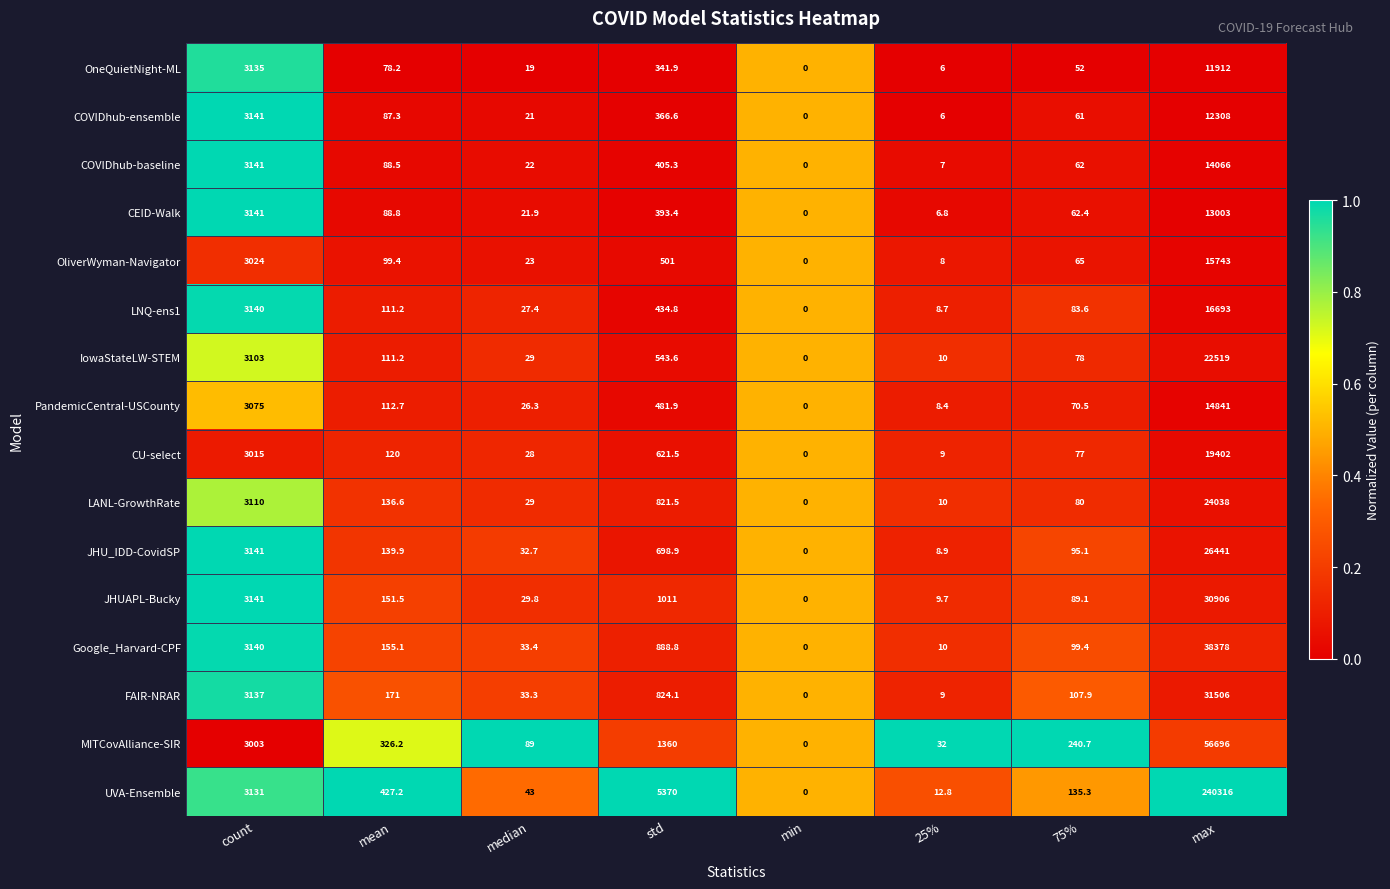

What is the total value across all series at count?

49718.0